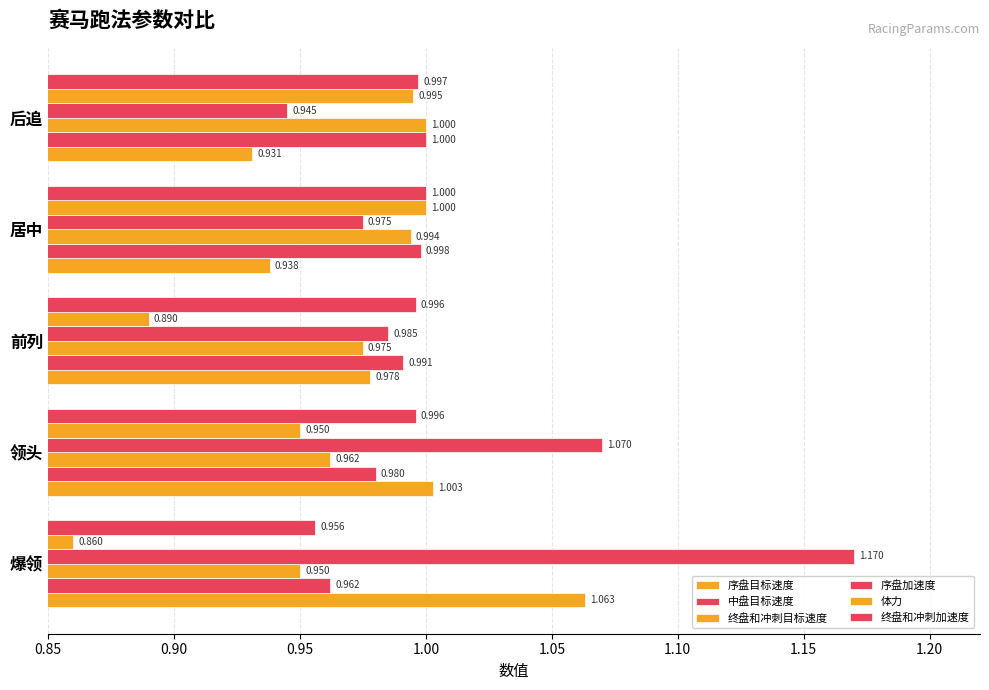

Which series has the largest range (max minus min)?

序盘加速度